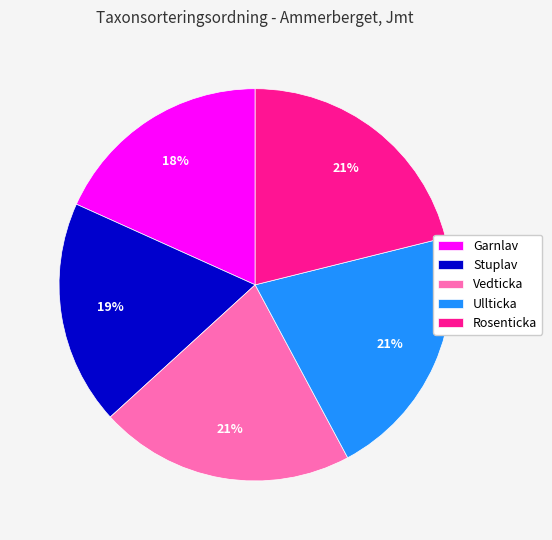

How many segments does this pie chart have?

5